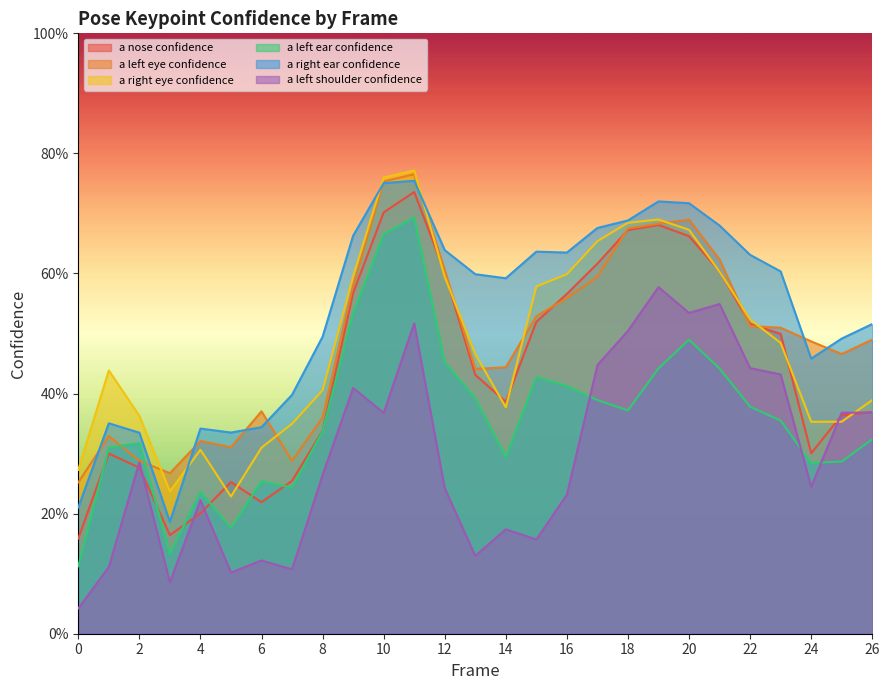

In a_left_shoulder_confidence, how many points are lower than both neighbors (excluding endpoints)?

8